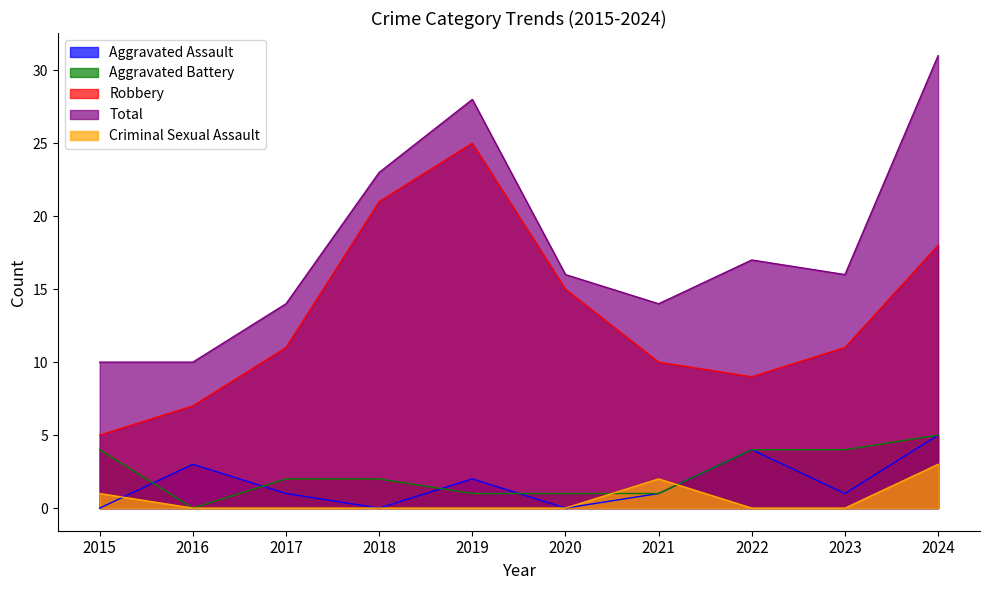

True or false: Total and Criminal Sexual Assault cross at least once.

False